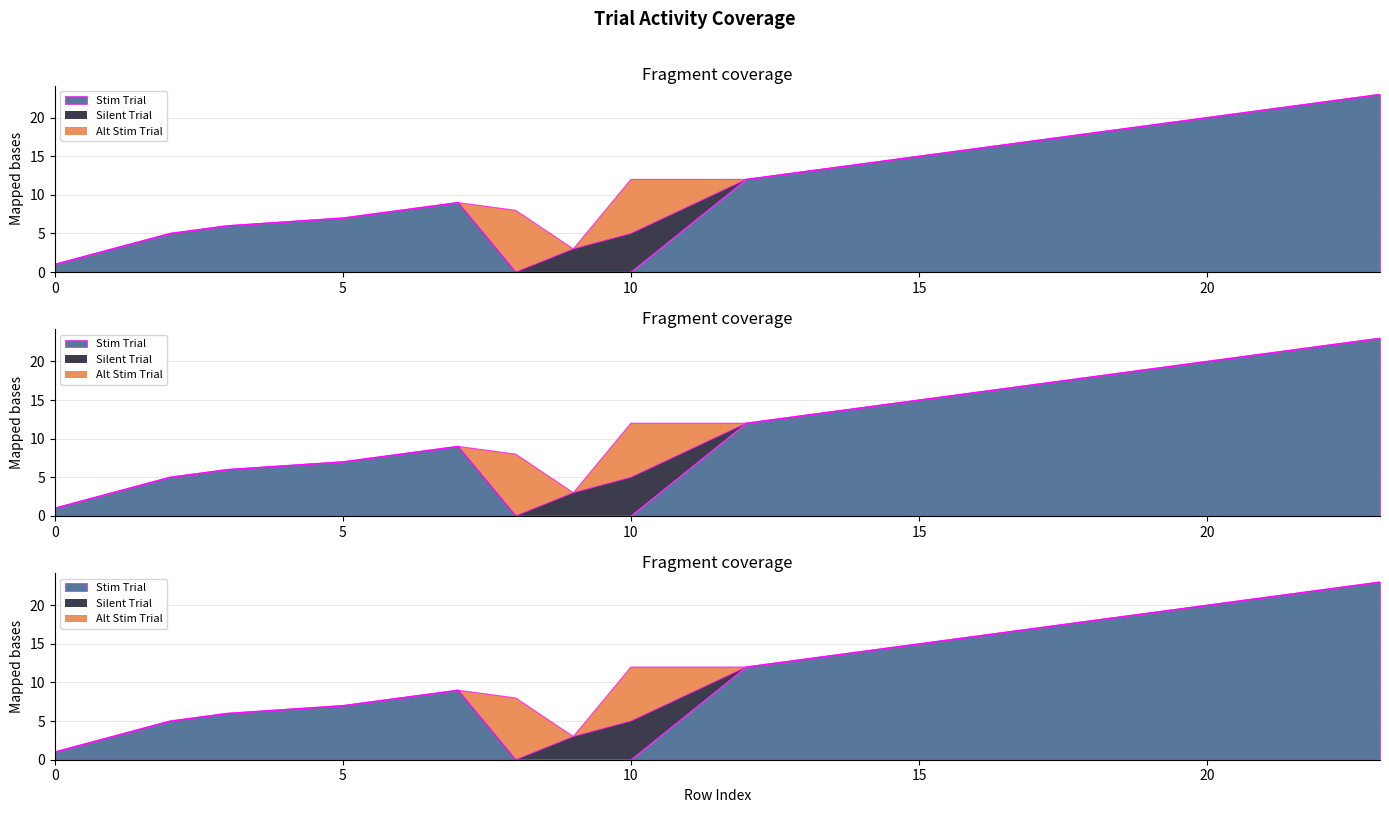

Reading left to right, transcribe all the data shown in this chart.

Stim Trial: 0=1	1=3	2=5	3=6	5=7	6=8	7=9	8=0	9=0	10=0	12=12	13=13	14=14	15=15	17=17	18=18	19=19	20=20	21=21	23=23
Silent Trial: 0=0	1=0	2=0	3=0	5=0	6=0	7=0	8=0	9=3	10=5	12=0	13=0	14=0	15=0	17=0	18=0	19=0	20=0	21=0	23=0
Alt Stim Trial: 0=0	1=0	2=0	3=0	5=0	6=0	7=0	8=8	9=0	10=7	12=0	13=0	14=0	15=0	17=0	18=0	19=0	20=0	21=0	23=0